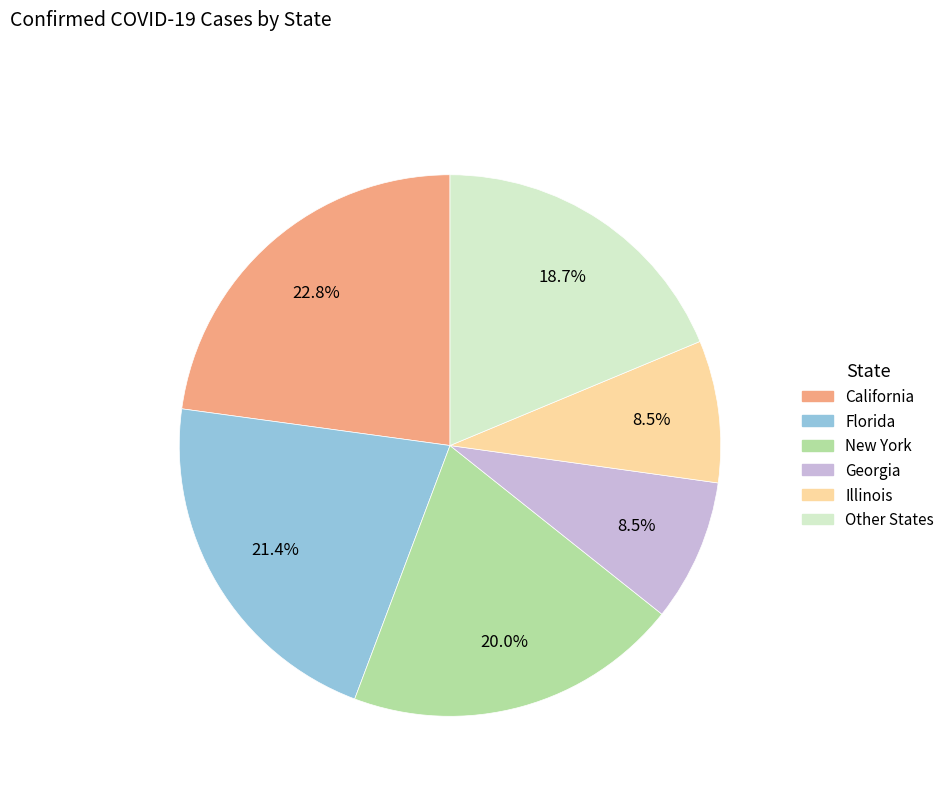

Count the number of slices in the pie.

6